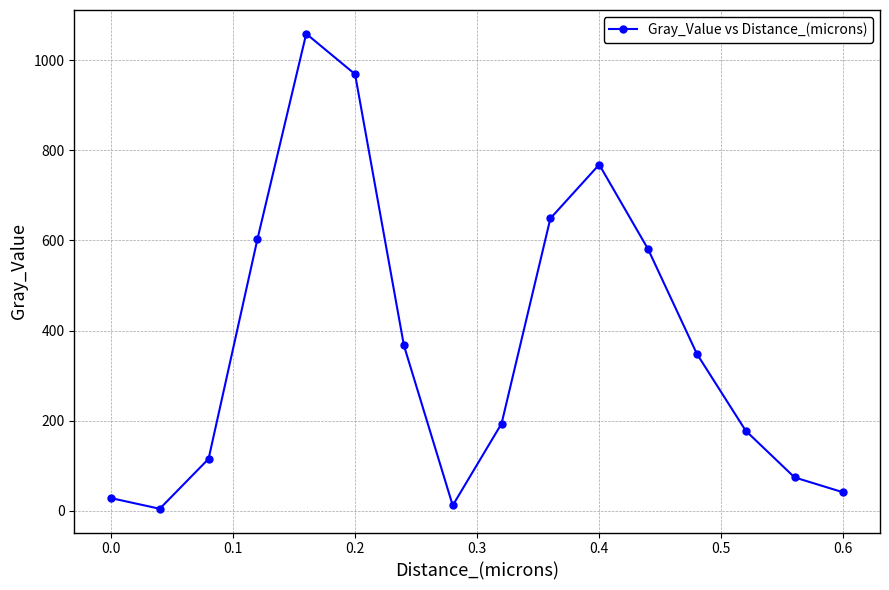

What is the value of the 13th point from the left?

348.5